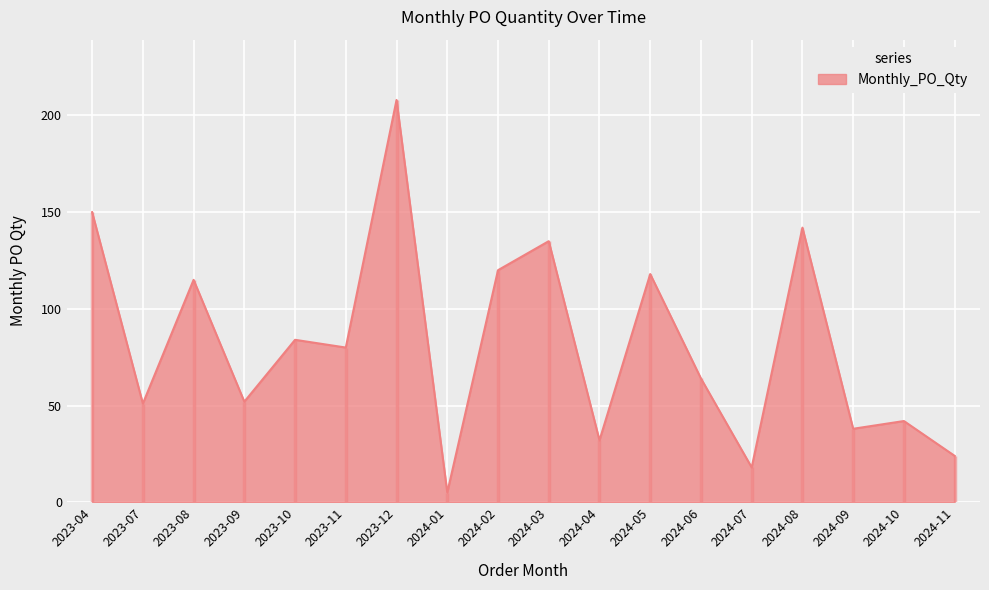

What is the label of the 14th point from the left?

2024-07